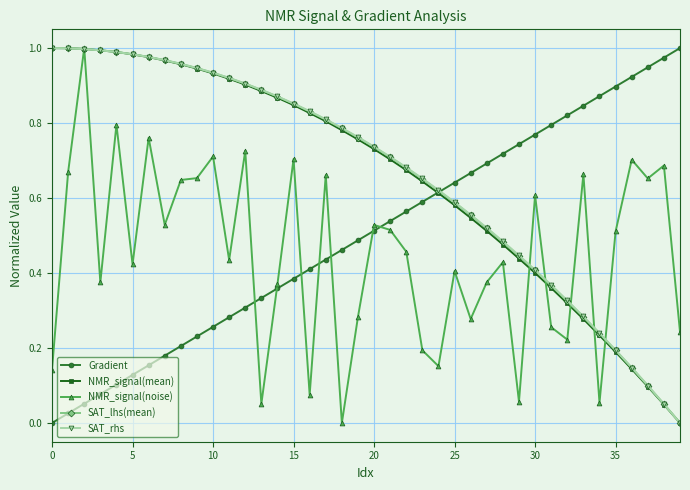

What are all the series names shown in the legend?

Gradient, NMR_signal(mean), NMR_signal(noise), SAT_lhs(mean), SAT_rhs